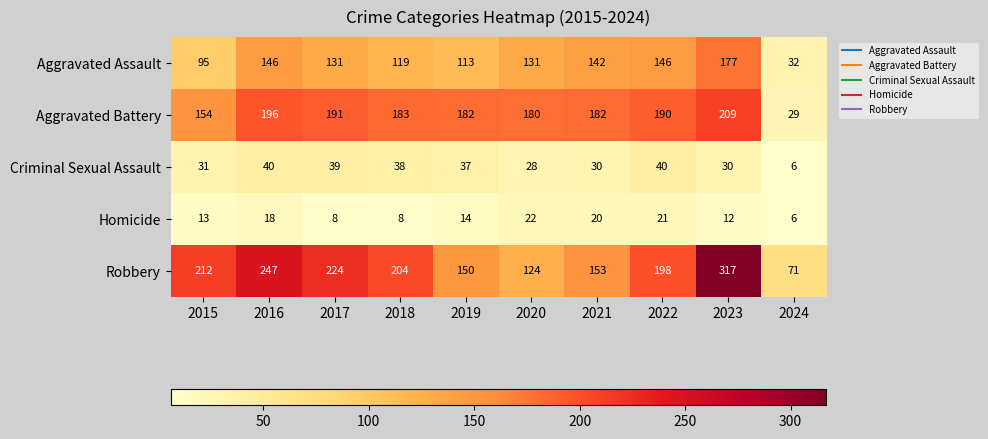

At which category is the sum across all series the highest?

2023